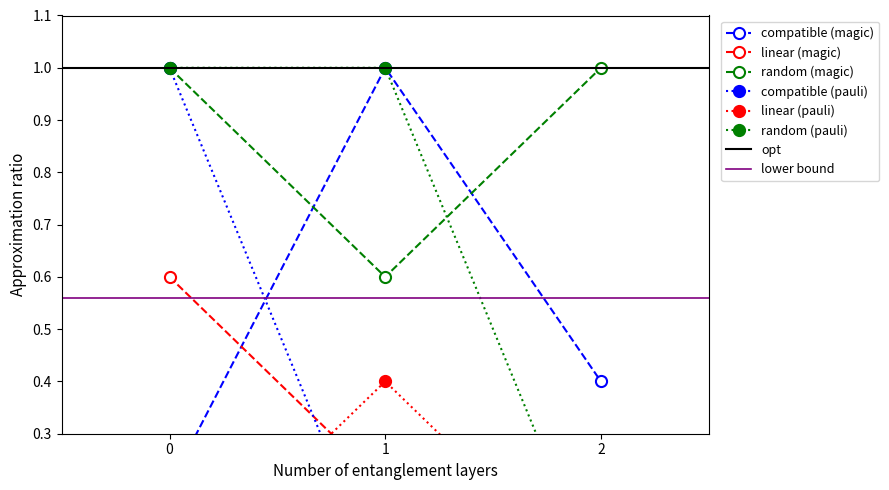

True or false: random (magic) has a value of 1.0 at 0.

True